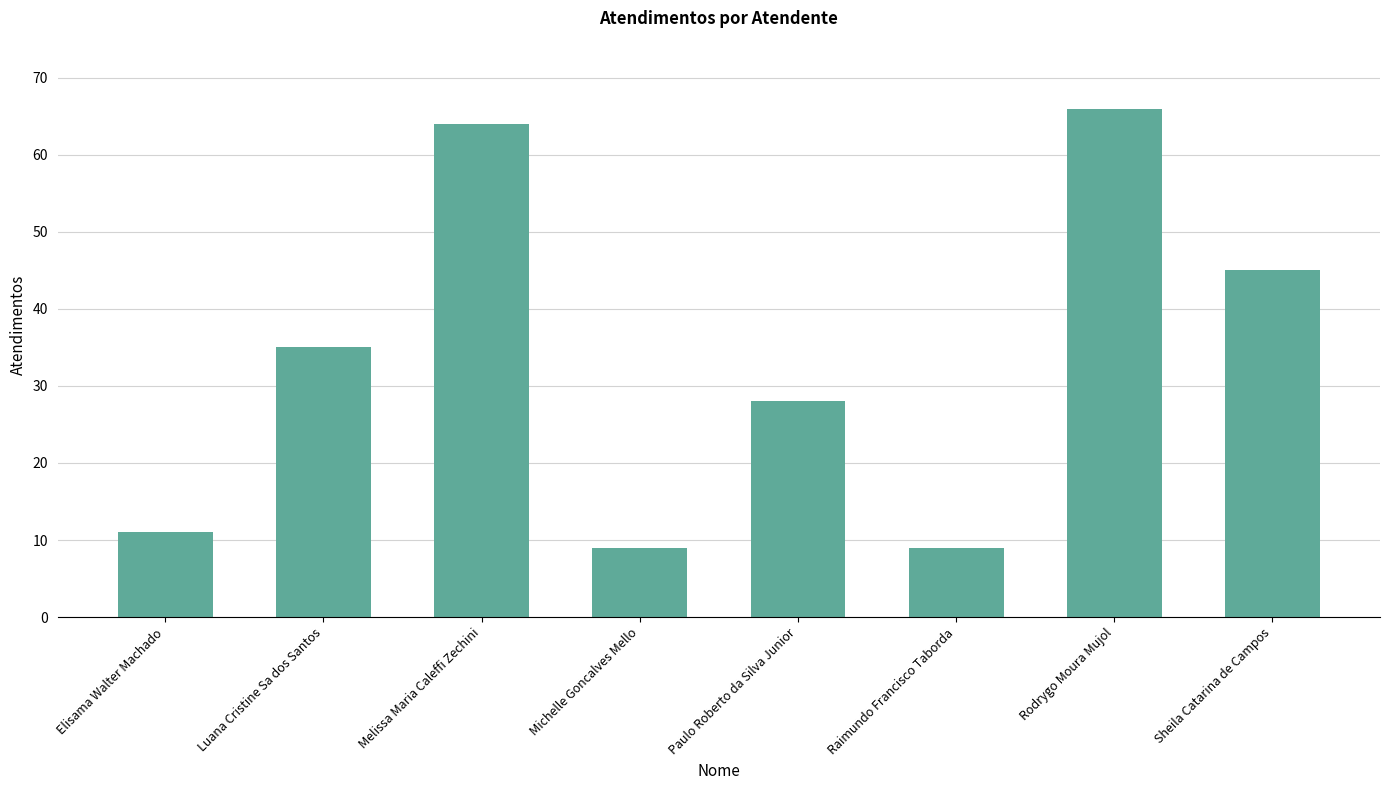

What is the maximum value shown in the chart?

66